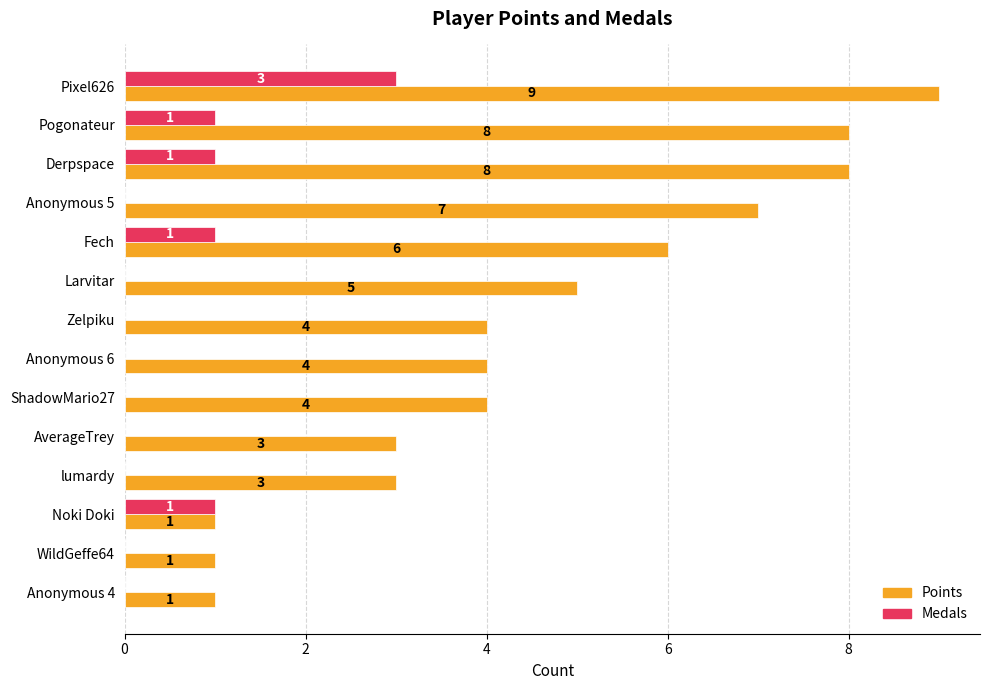

The Points series shows 4 at Pogonateur. True or false?

False